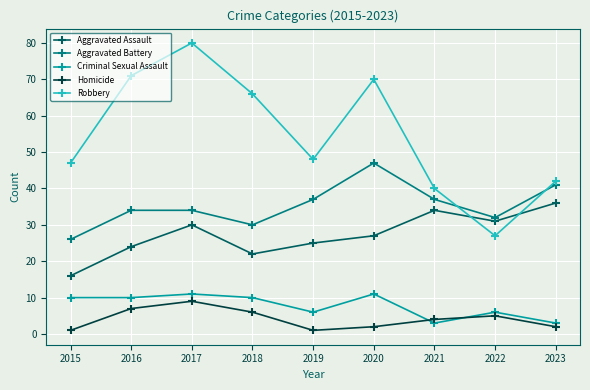

True or false: Robbery and Homicide cross at least once.

False